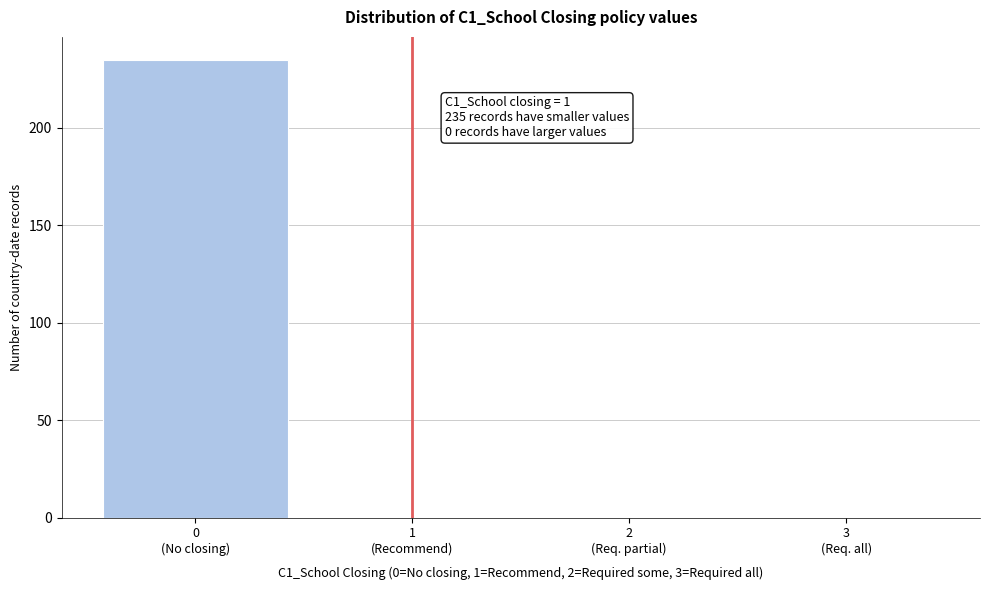

What is the maximum value shown in the chart?

235